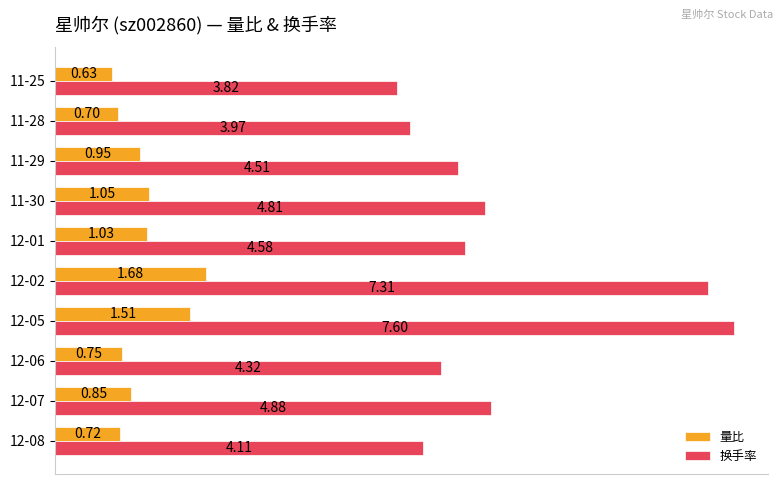

Which series has the largest range (max minus min)?

换手率